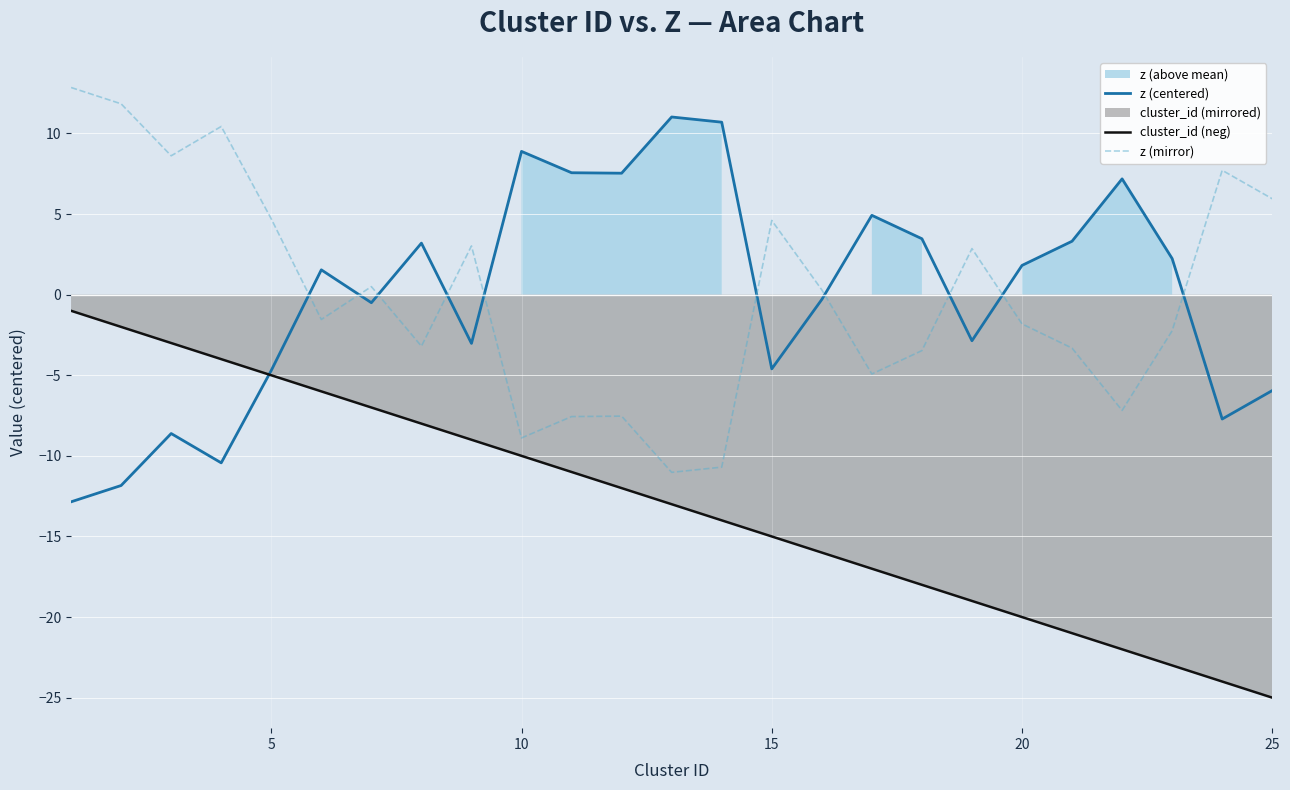

The value of z (centered) at 15 is -8.1. True or false?

False